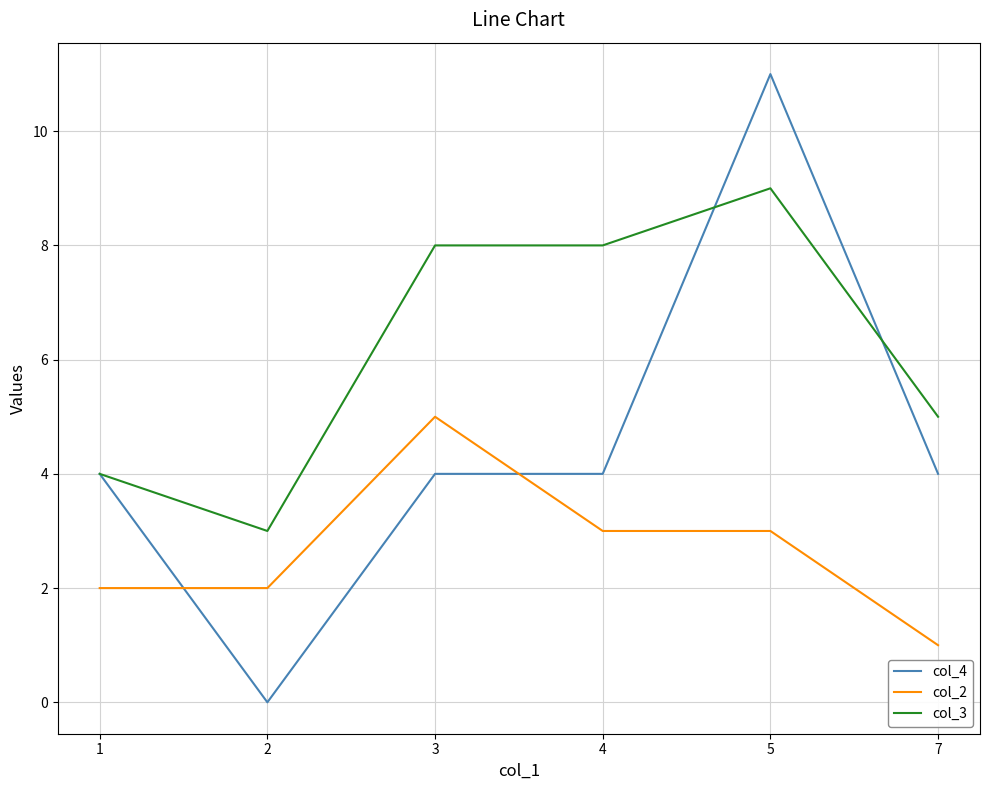

Does the chart have visible grid lines?

Yes